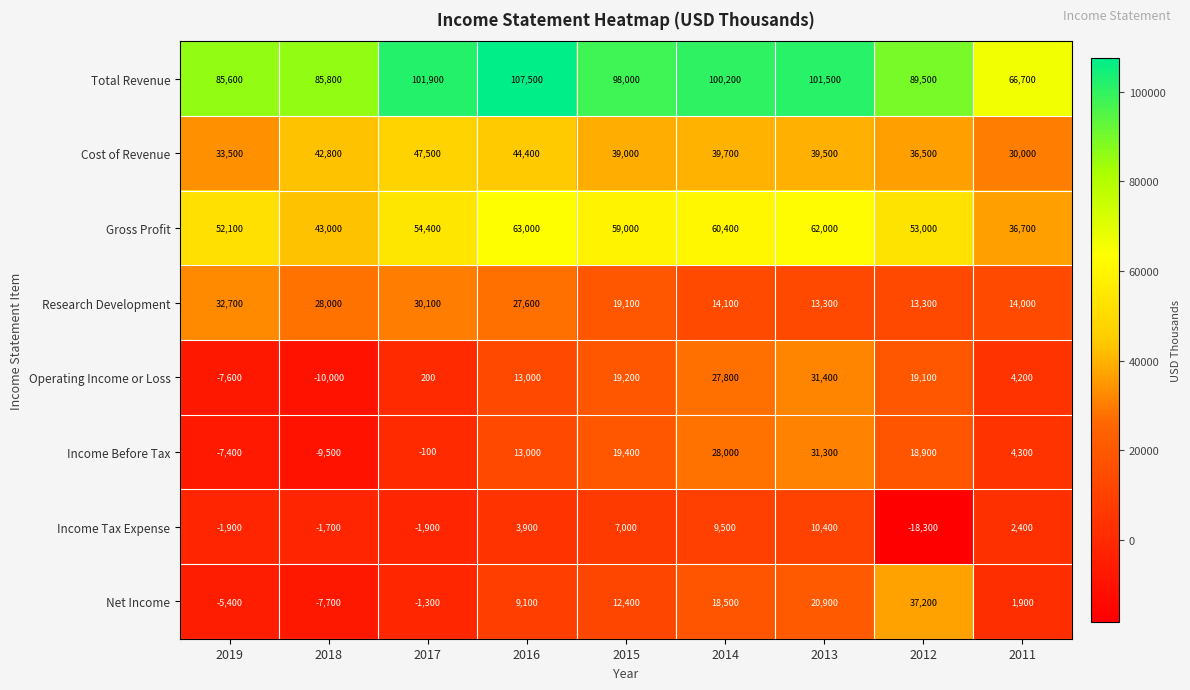

At how many categories does at least one series exceed 705?

9